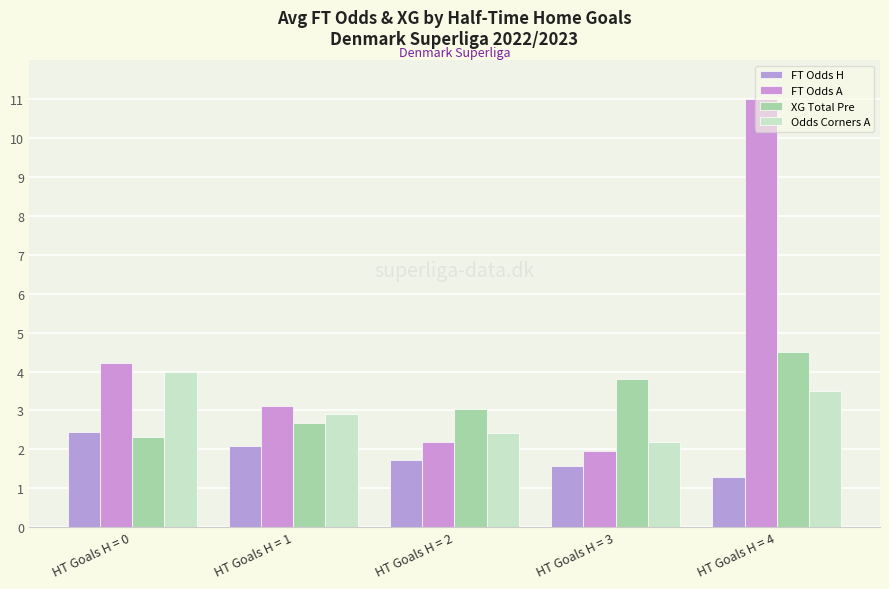

At which category does the chart reach its minimum across all series?

HT Goals H = 4